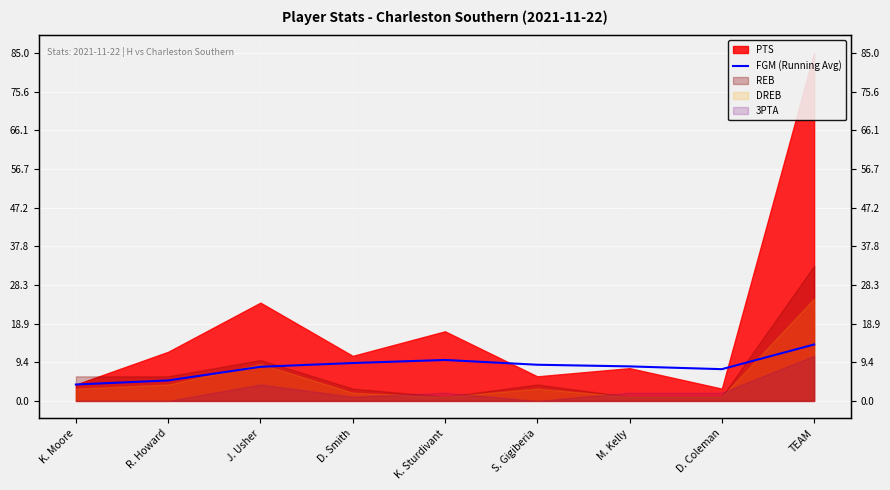

Count the number of values greater than 8.

6